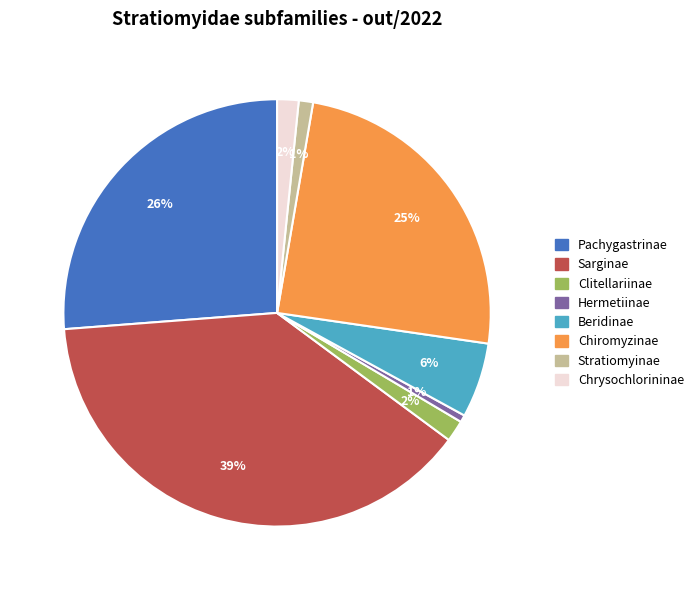

To the nearest percent, what is the average slice percentage?

12%